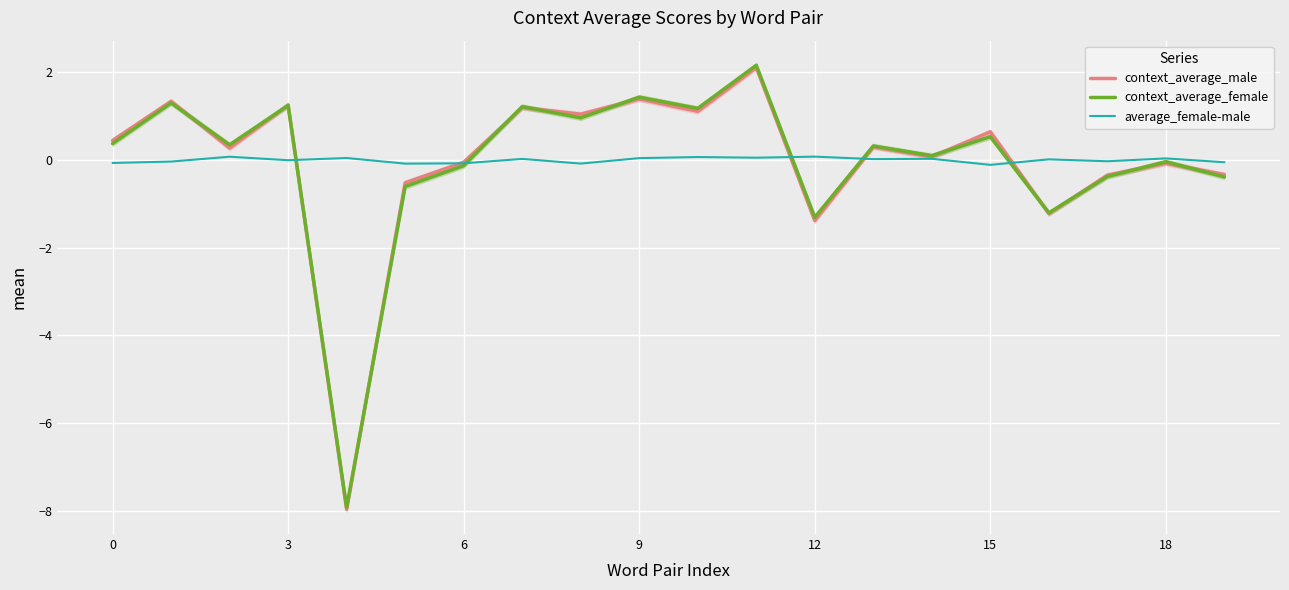

The context_average_male series shows 1.7 at 7. True or false?

False